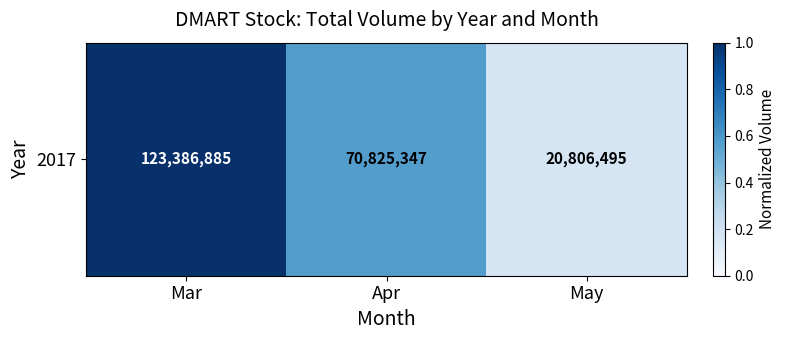

Rank the categories by value from lowest to highest.

May, Apr, Mar